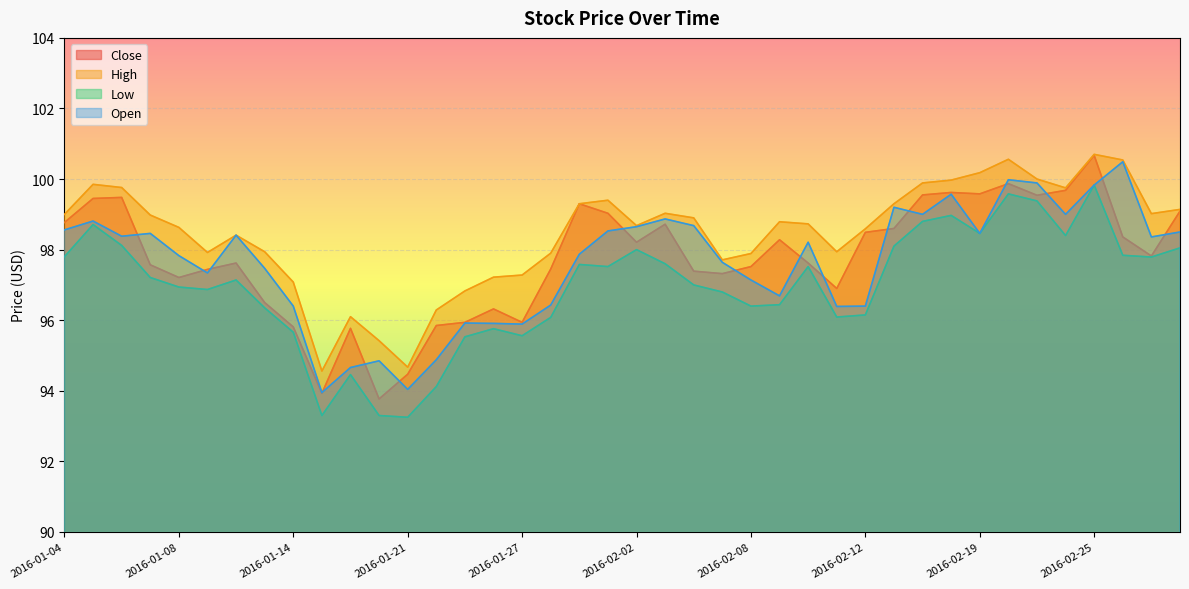

True or false: Low and Close cross at least once.

False